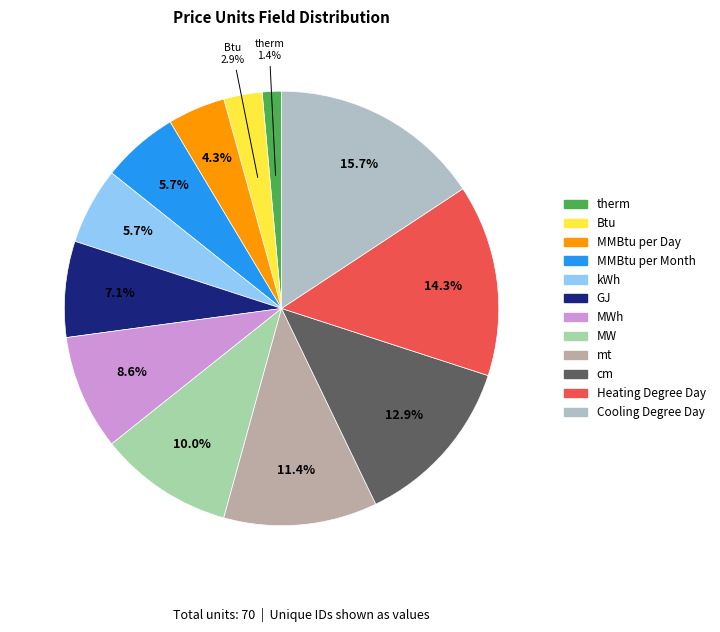

What is the ratio of the value at MWh to the value at MW?

0.9